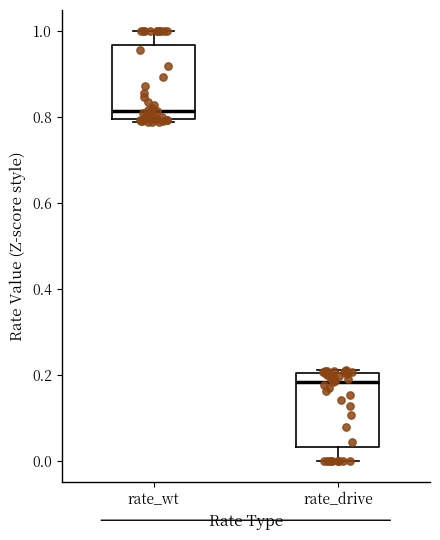

Where does the median line of the box for rate_wt sit on the y-axis? The values are not printed on the chart, so give them approximately, as read against the axis.

0.82